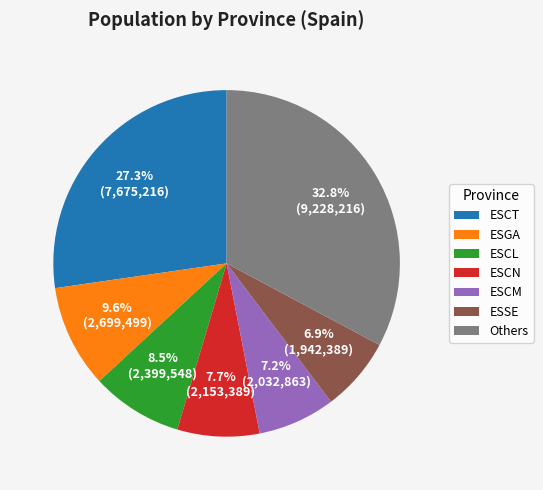

Is it true that ESCN is 18% of the pie?

False